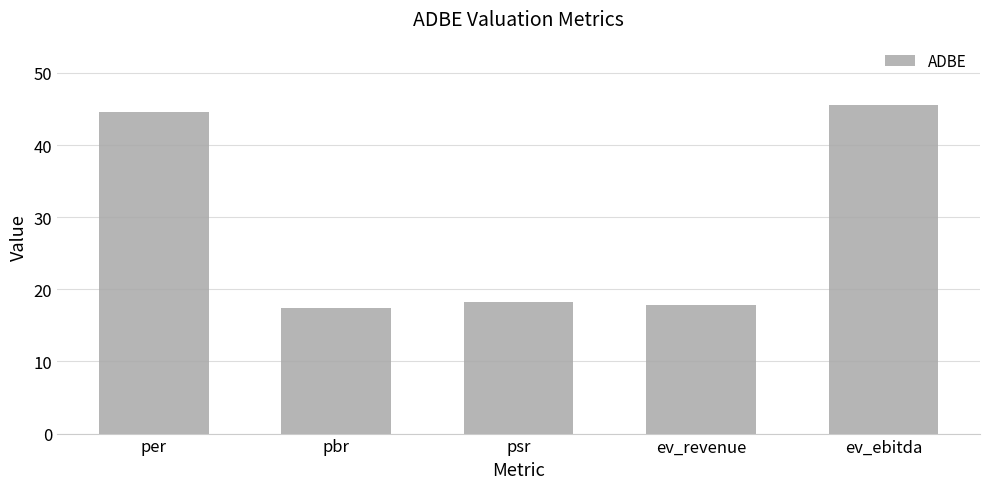

What is the label of the 2nd bar from the right?

ev_revenue